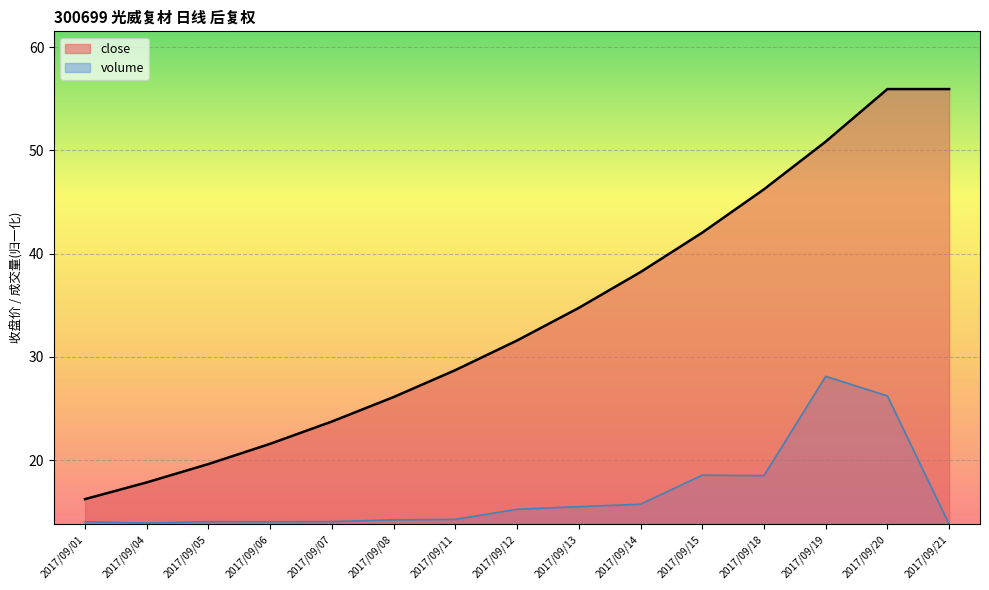

True or false: close has more than 1 points higher than both neighbors.

False